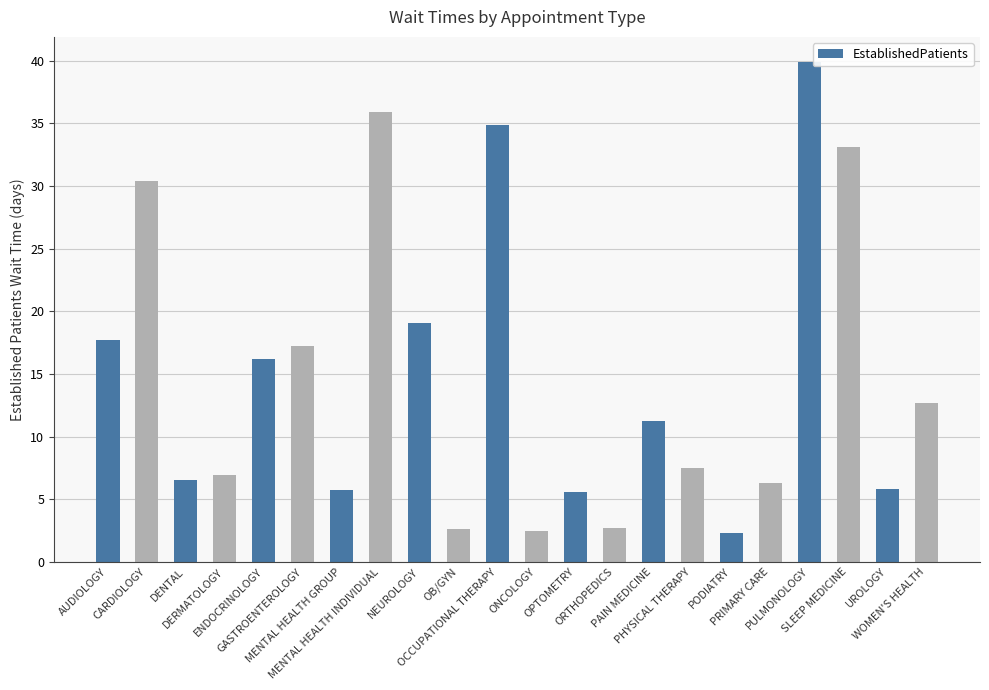

What is the sum of all values?

322.7